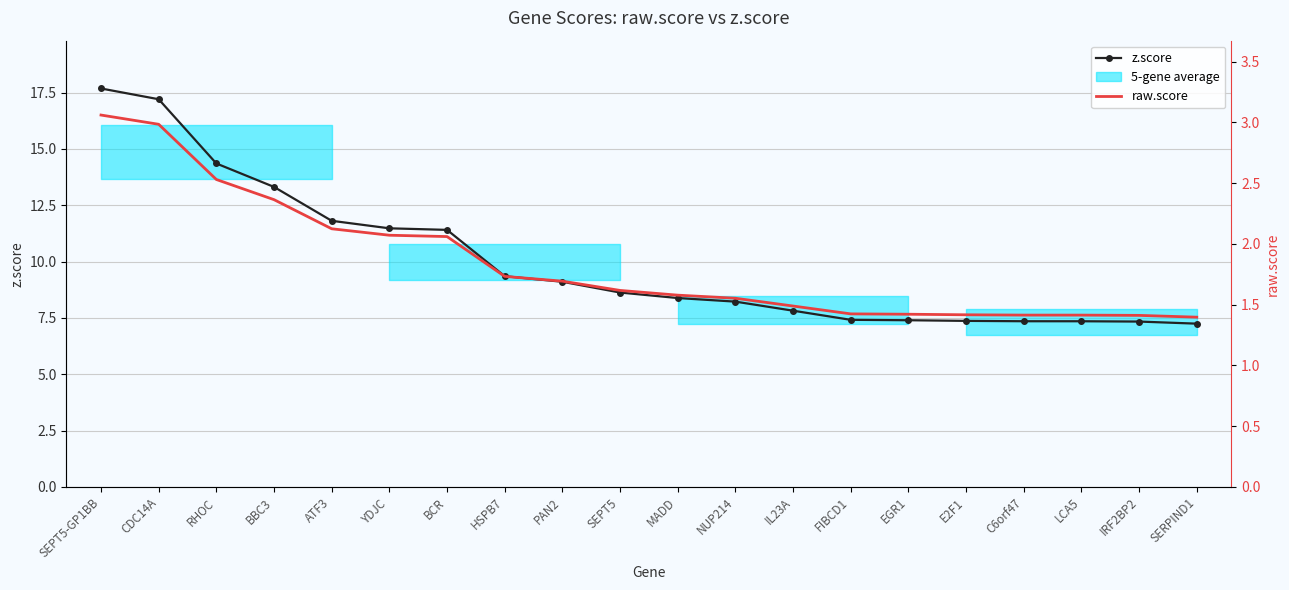

Does the chart have visible grid lines?

Yes